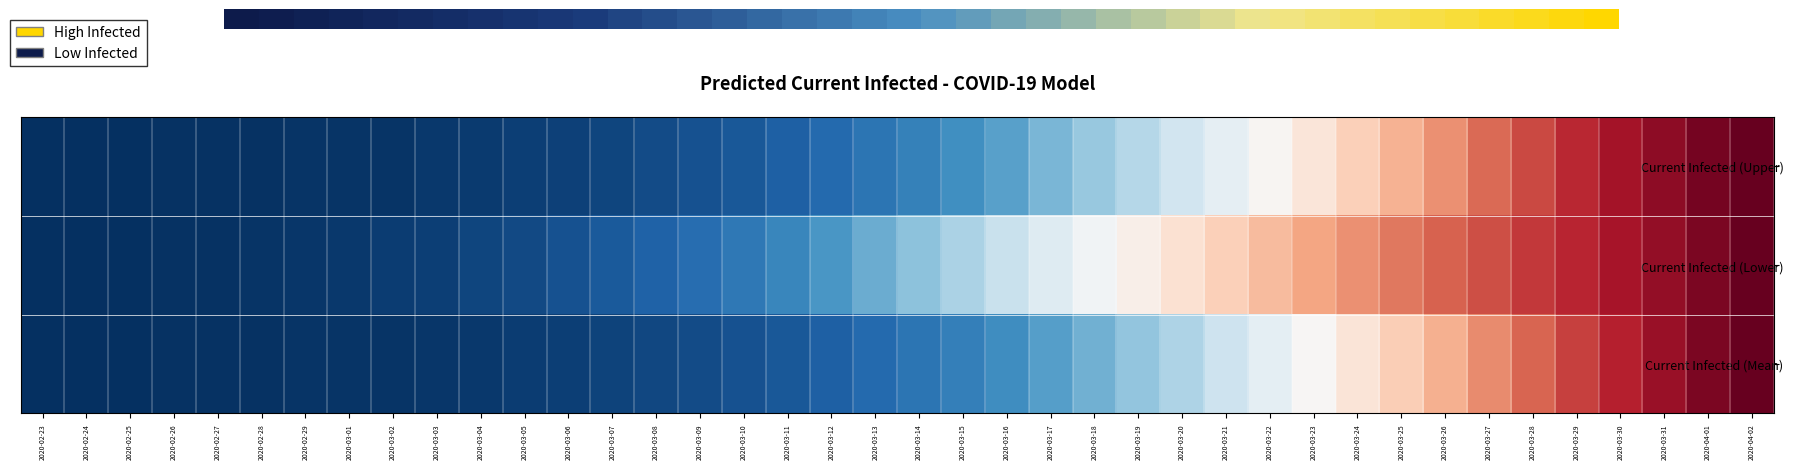

What is the smallest value displayed?

-1.0